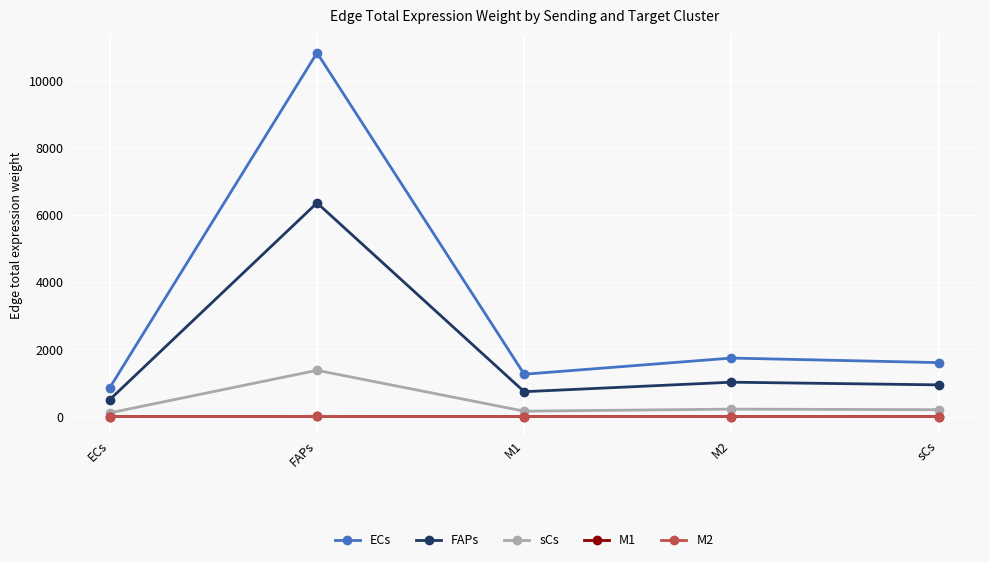

True or false: M2 has more than 0 points higher than both neighbors.

True